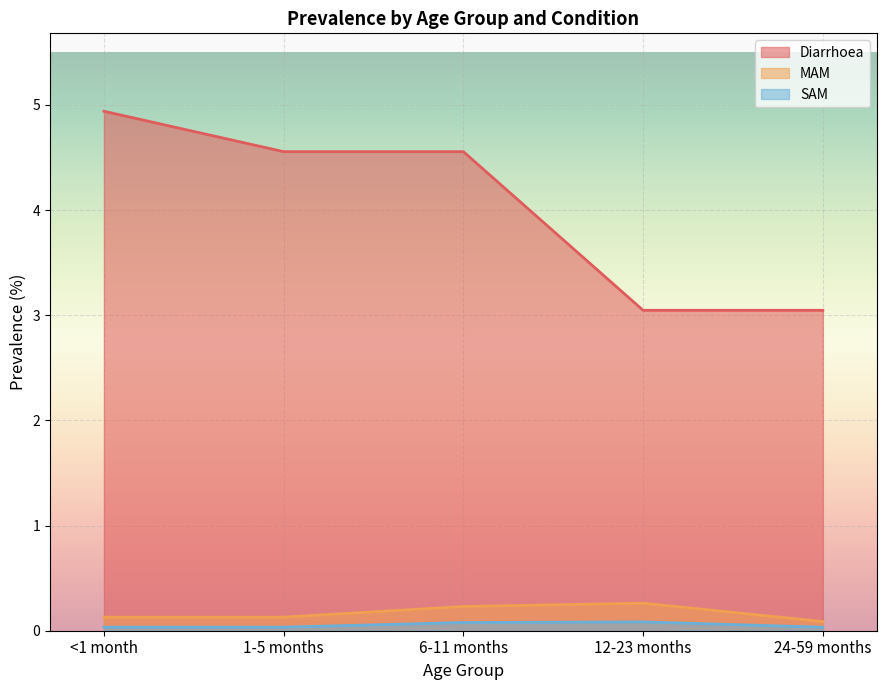

Where is Diarrhoea nearest to the value 3?

12-23 months